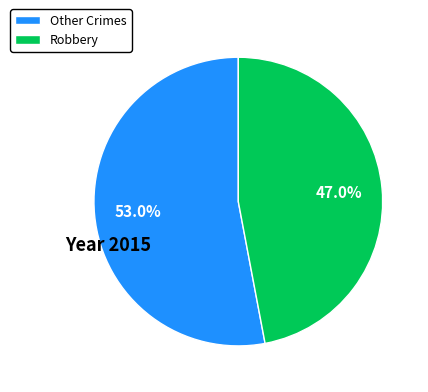

Which category has the biggest portion of the pie?

Other Crimes